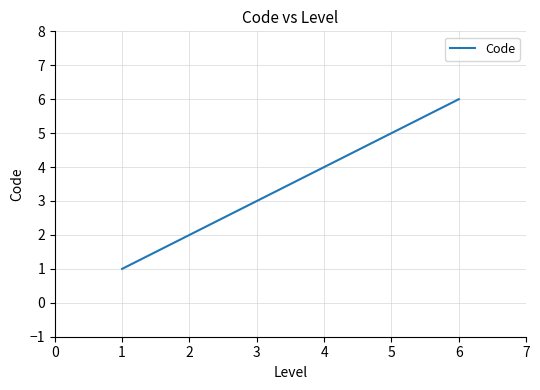

Count the values in the range 2 to 5.

4